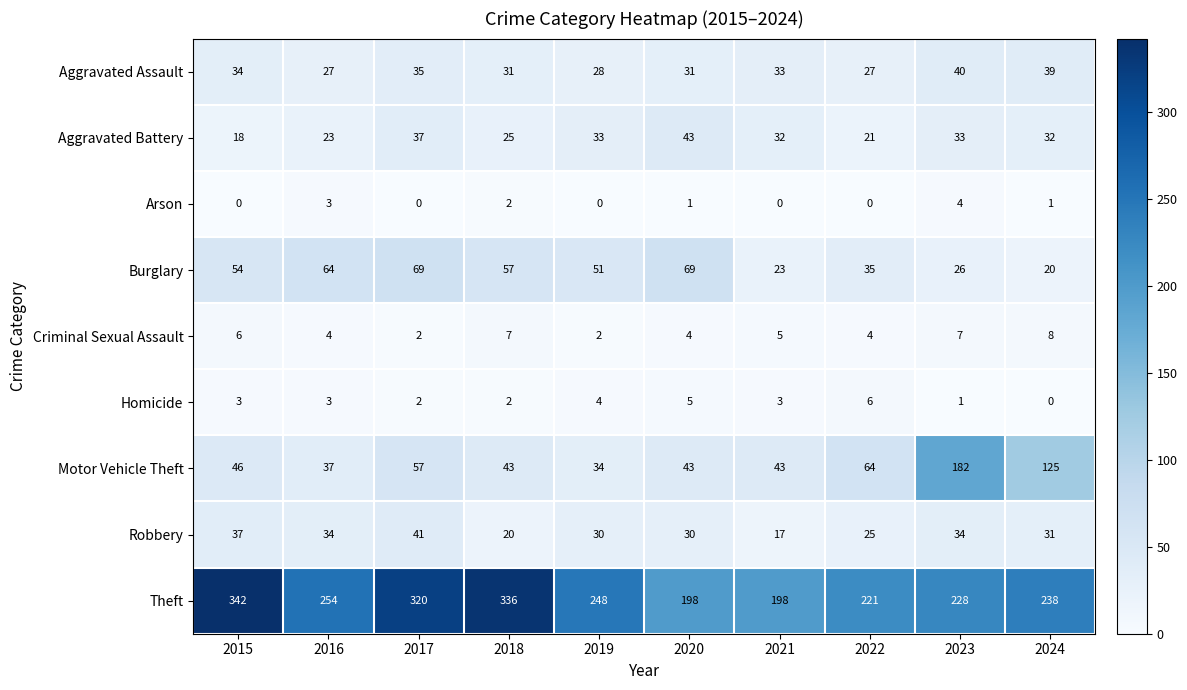

Rank the series at 2015 from highest to lowest value.

Theft, Burglary, Motor Vehicle Theft, Robbery, Aggravated Assault, Aggravated Battery, Criminal Sexual Assault, Homicide, Arson